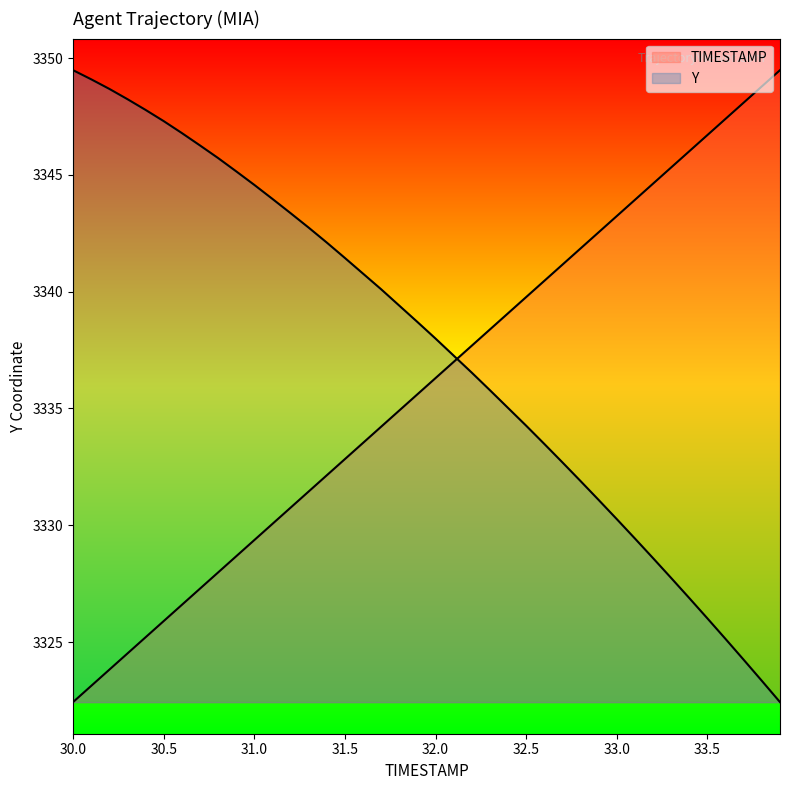

True or false: Y has more than 2 points higher than both neighbors.

False